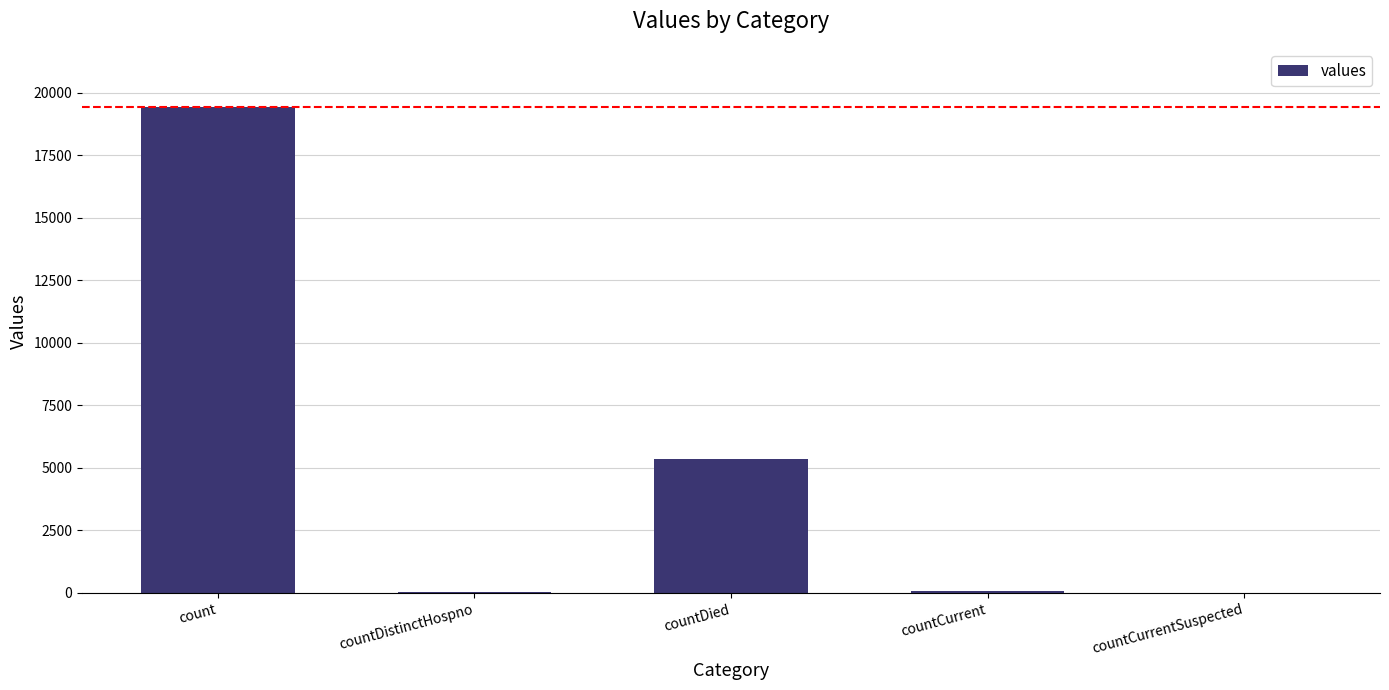

The value at countCurrentSuspected is 0. True or false?

True